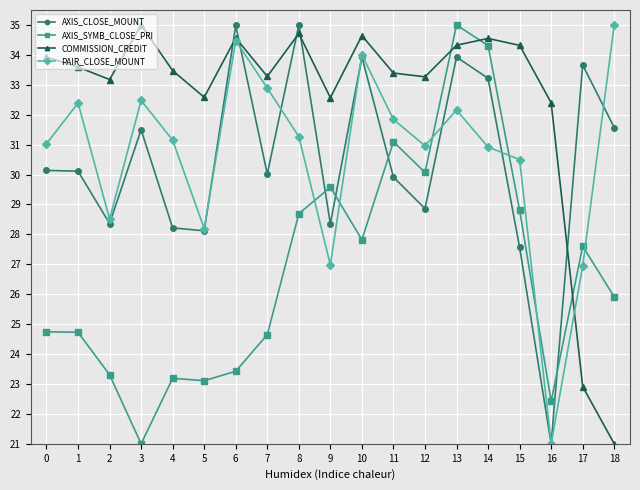

Count the number of categories in the chart.

19